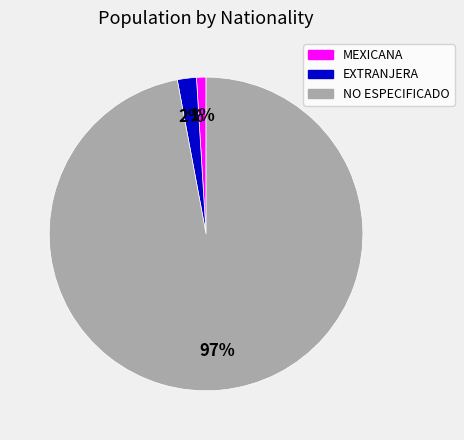

Combined, do EXTRANJERA and MEXICANA account for over 50%?

No